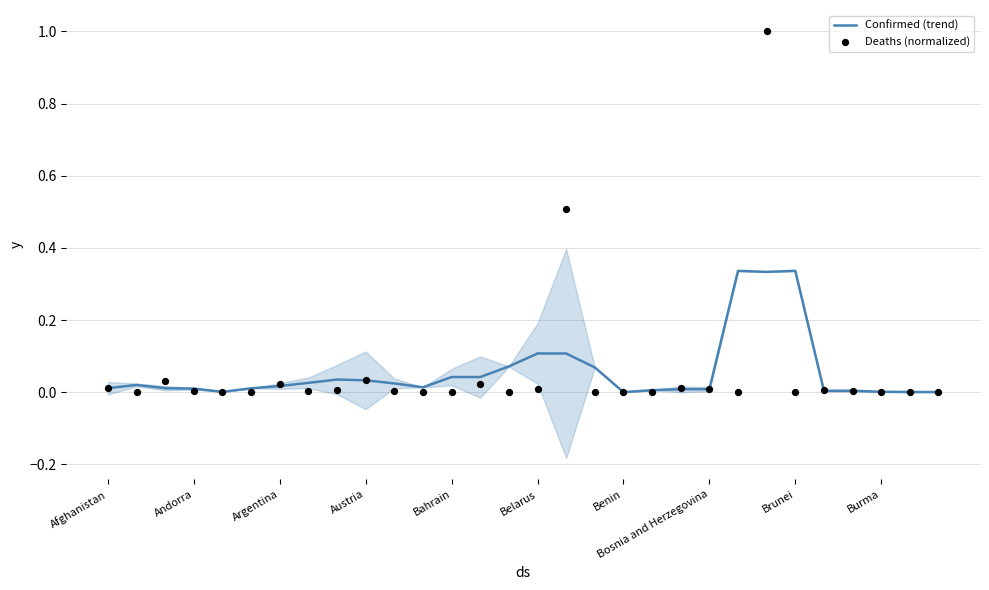

What are all the series names shown in the legend?

Confirmed (trend), Deaths (normalized)